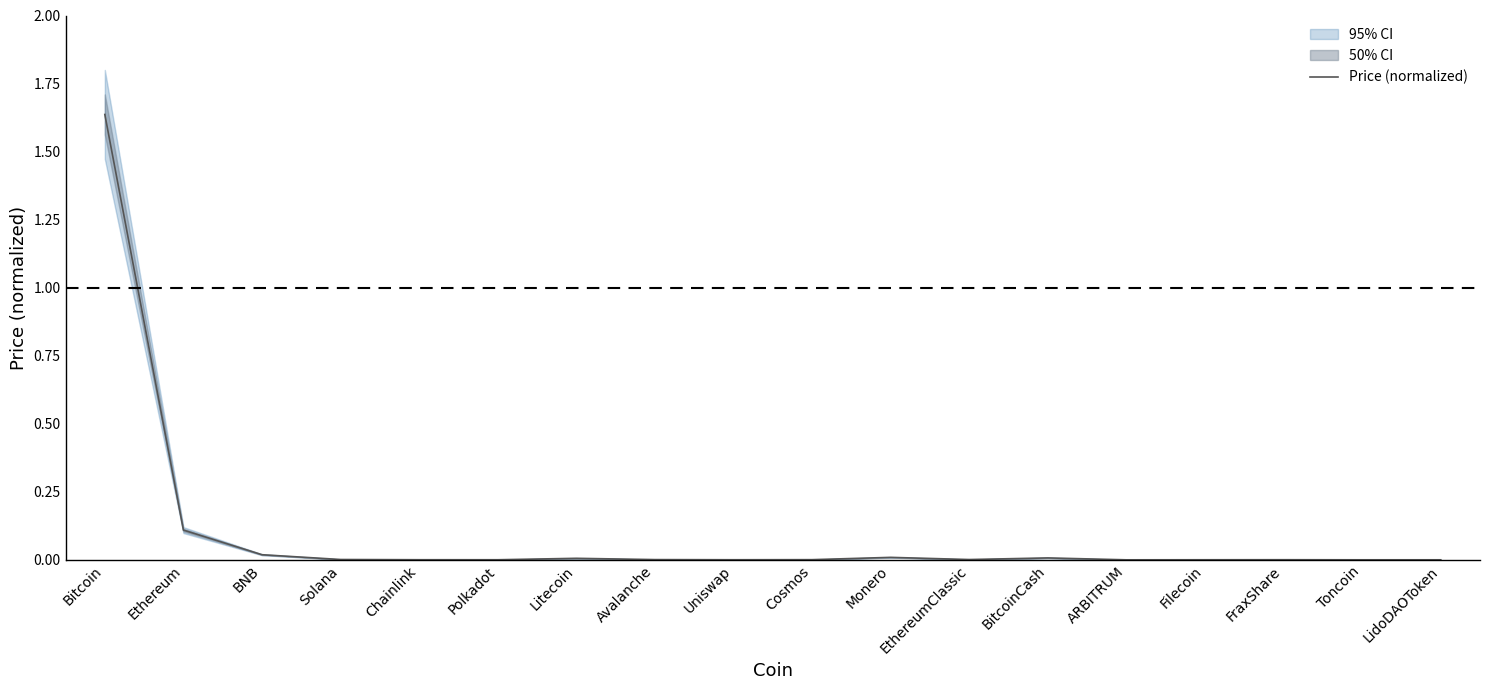

List the labels in order of value, largest first.

Bitcoin, Ethereum, BNB, Monero, BitcoinCash, Litecoin, Solana, EthereumClassic, Avalanche, Cosmos, FraxShare, Chainlink, Polkadot, Uniswap, Filecoin, LidoDAOToken, Toncoin, ARBITRUM